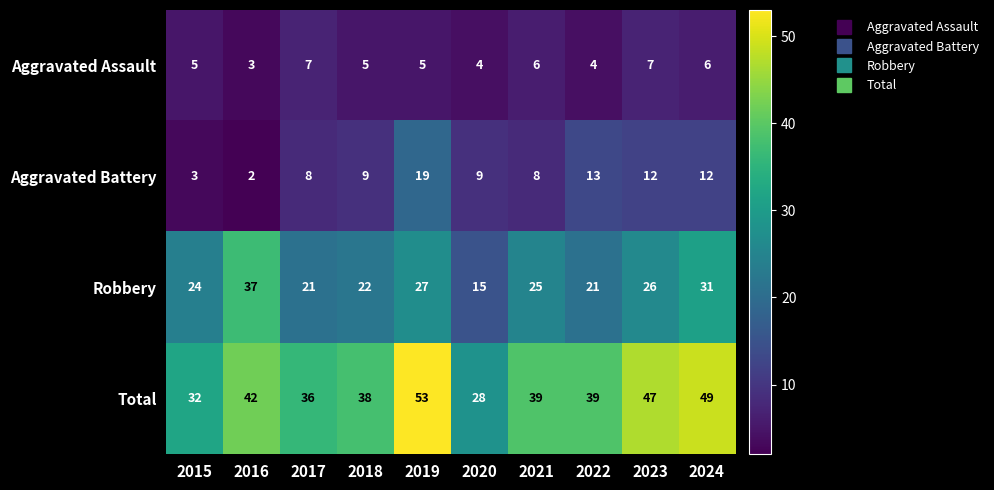

What is the maximum value shown in the chart?

53